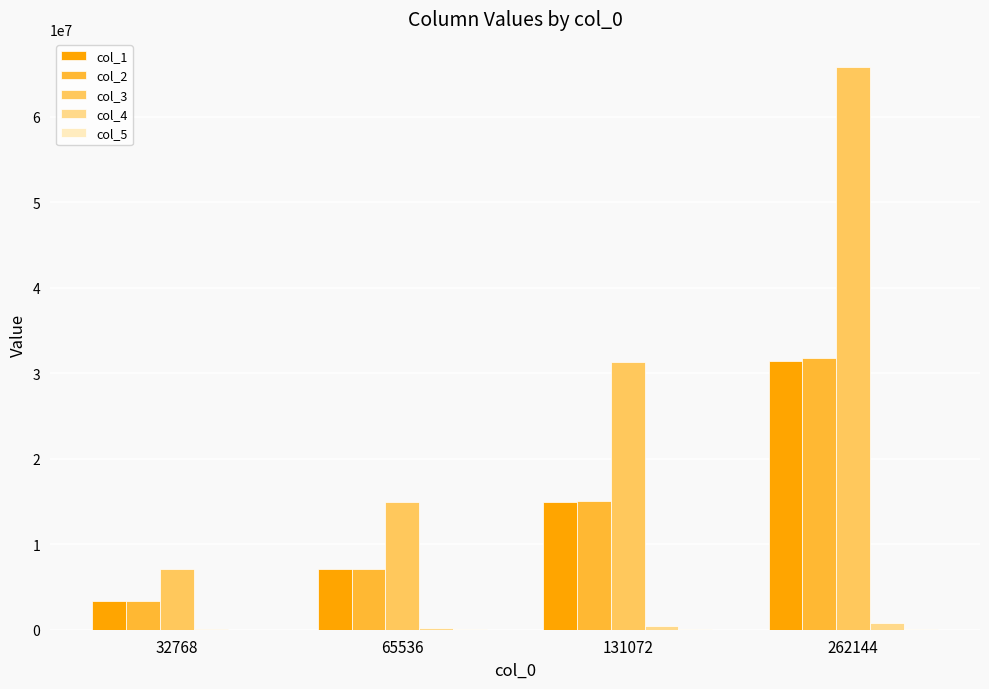

How many series are shown in this chart?

5